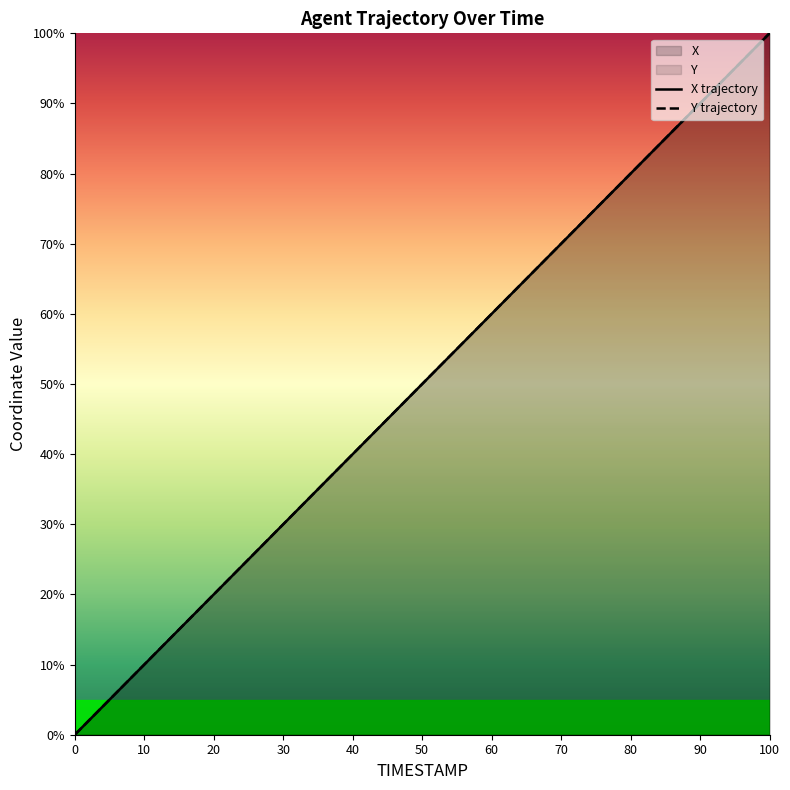

How many lines are shown in the chart?

2